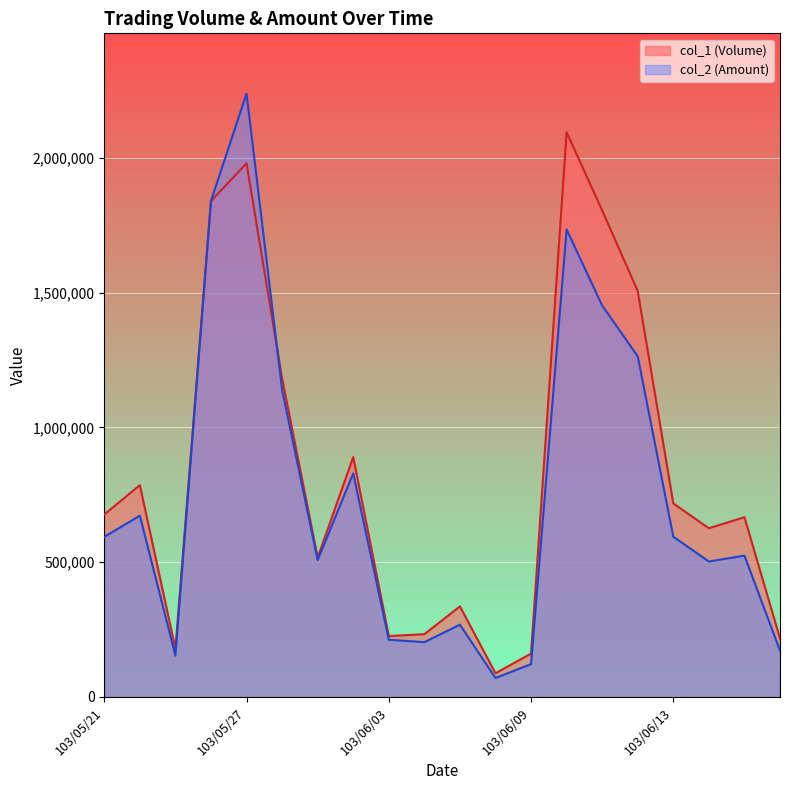

Reading left to right, extract all data points from this chart.

col_1 (Volume): 677000	786000	179000	1840000	1980000	1182000	517000	890000	226000	233000	336000	88000	161000	2095000	1805000	1506000	718000	626000	667000	217000
col_2 (Amount): 594110	672630	153540	1840440	2238390	1139590	507930	829420	212360	203420	268260	70400	122010	1734510	1452250	1263820	594460	502540	524510	172140